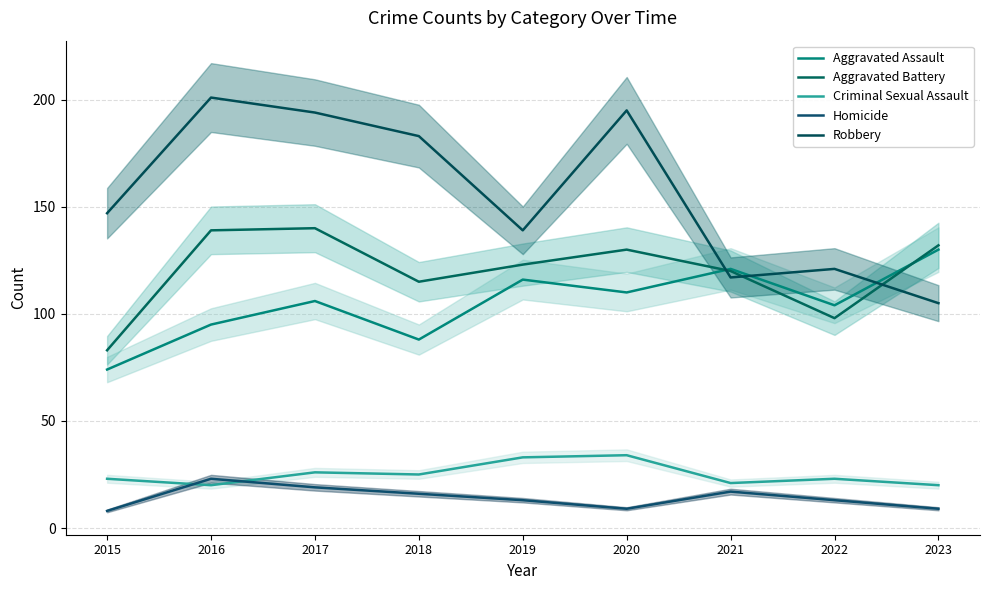

What is the value of the Criminal Sexual Assault point at the 5th from the left?

33